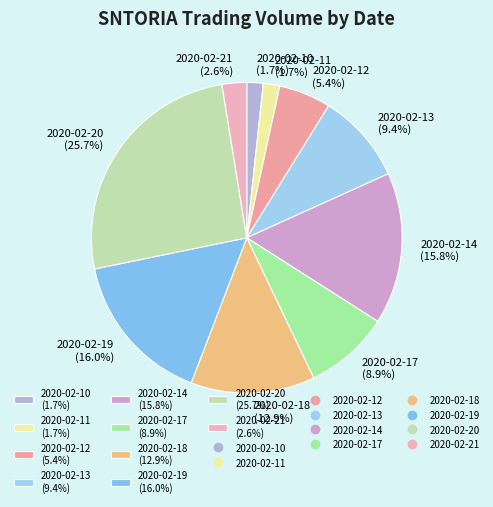

Does 2020-02-11 (1.7%) account for over 50% of the chart?

No